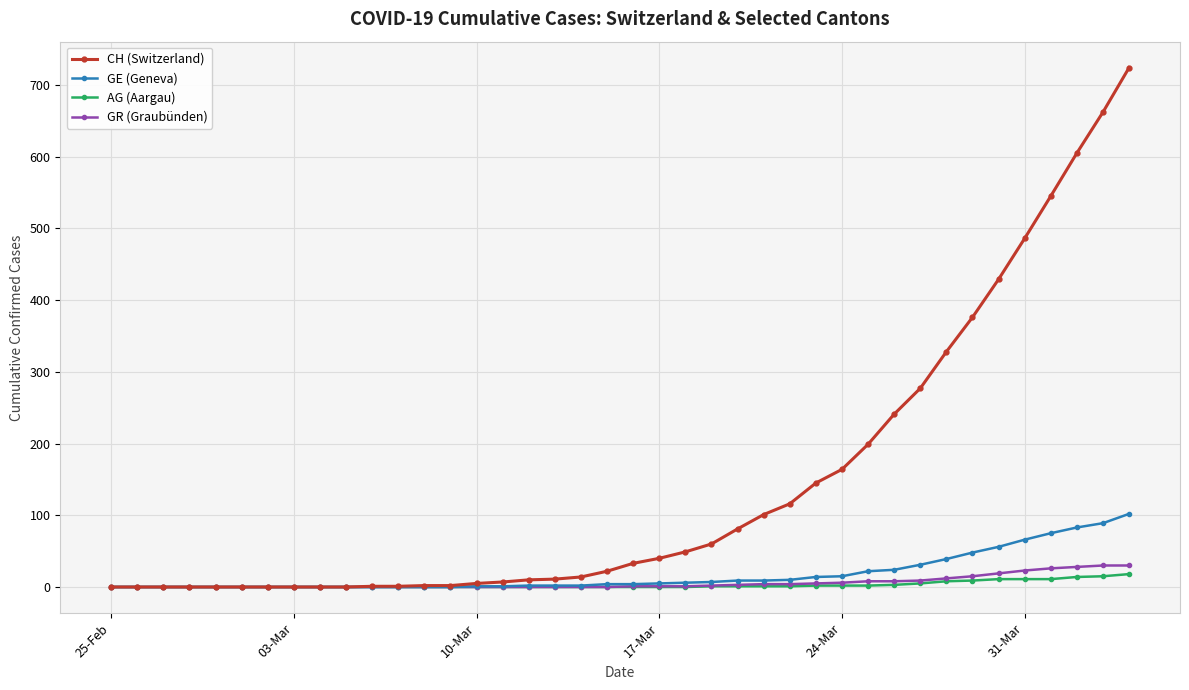

Which series has the largest range (max minus min)?

CH (Switzerland)